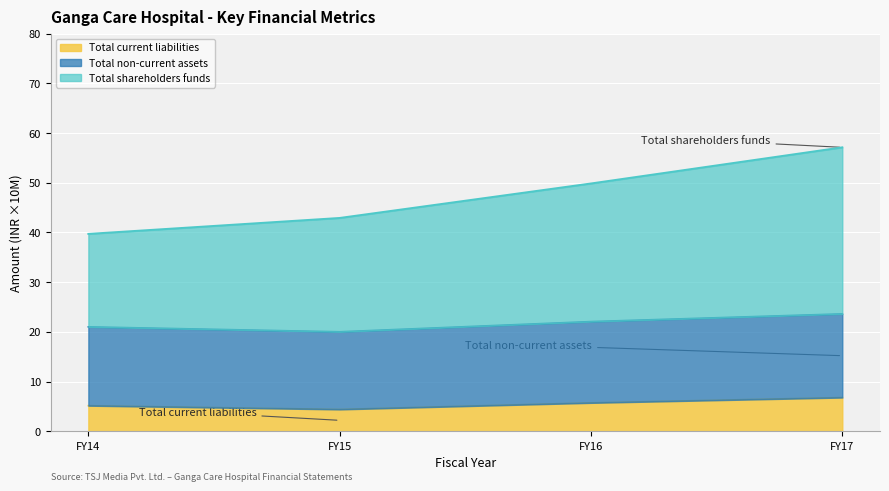

True or false: Total shareholders funds has more than 2 interior local peaks.

False